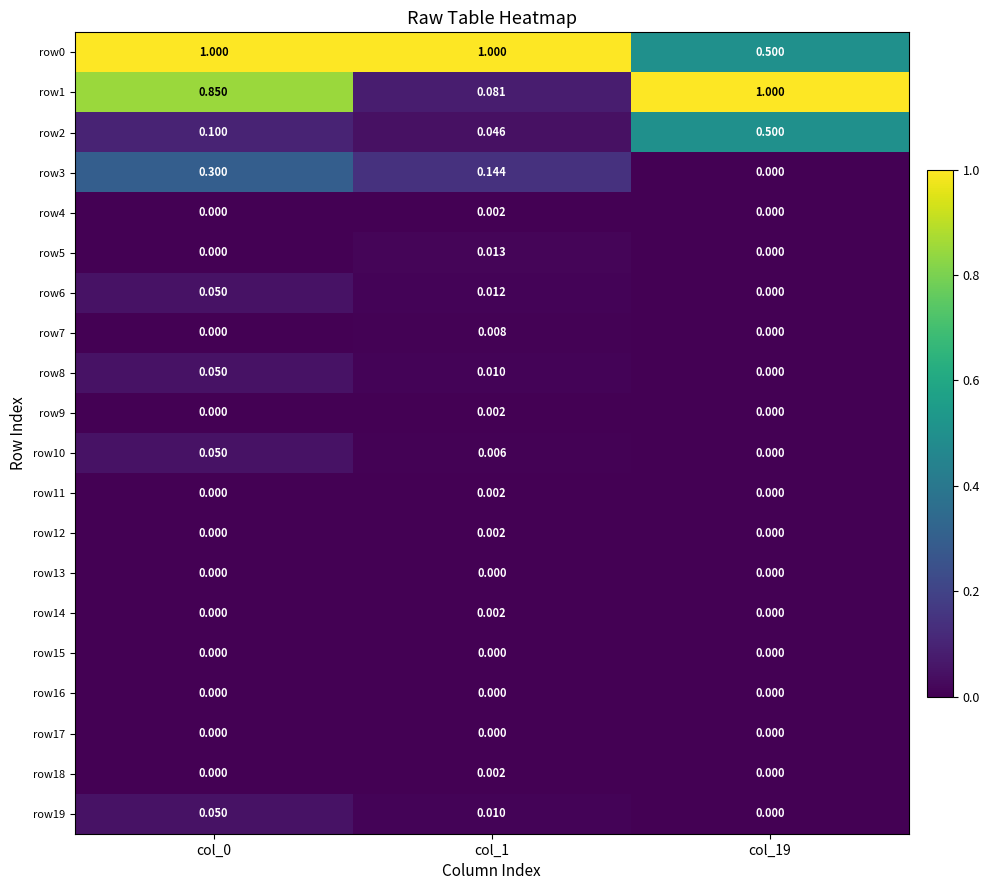

Is the value of row13 at col_19 greater than the value of row6 at col_1?

No